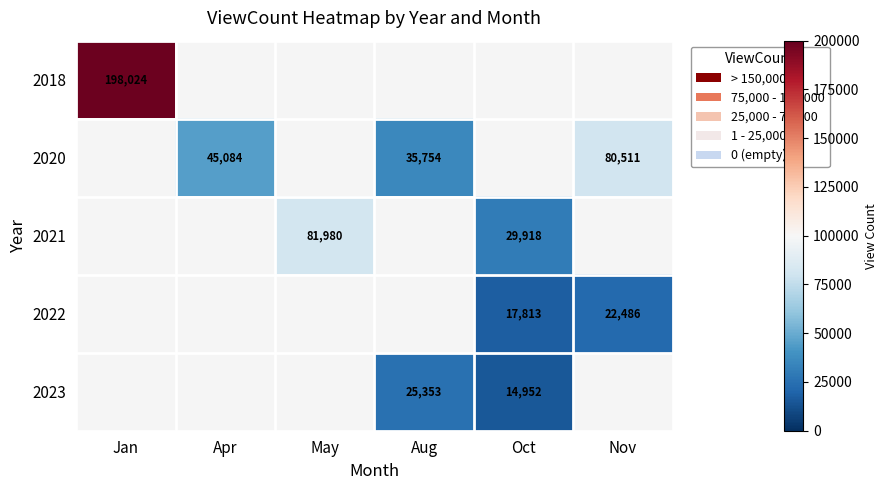

Which has a higher value, May or Apr?

Apr